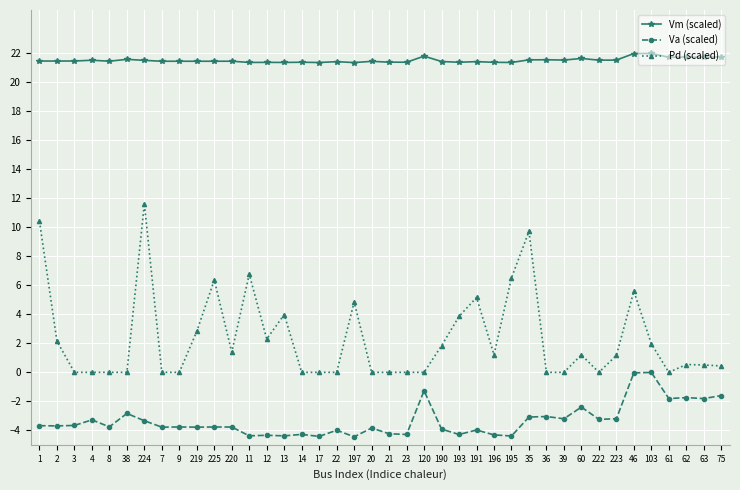

What is the greatest value displayed?

22.0